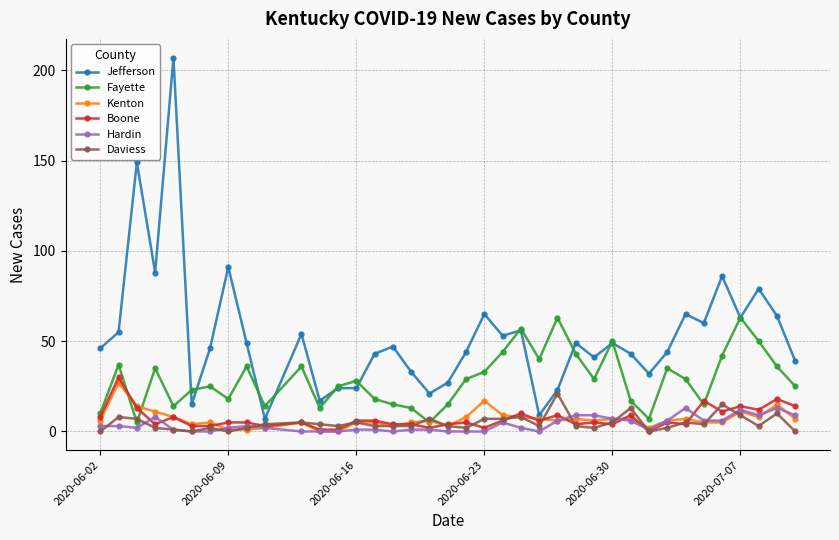

Which series has the largest range (max minus min)?

Jefferson